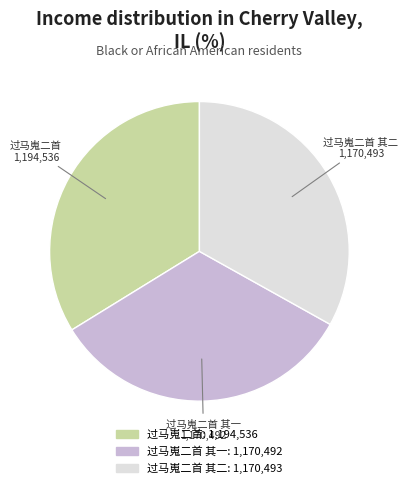

How many slices are in this pie chart?

3